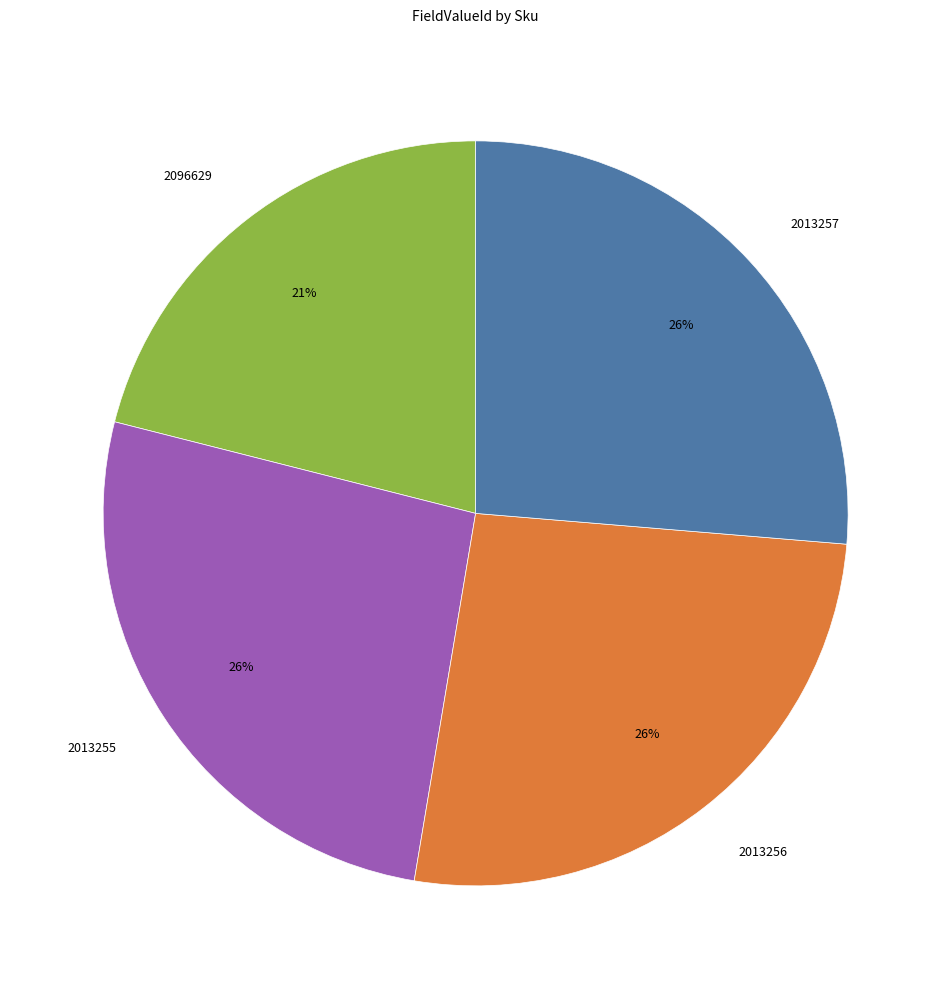

Does 2013256 represent more than half of the total?

No